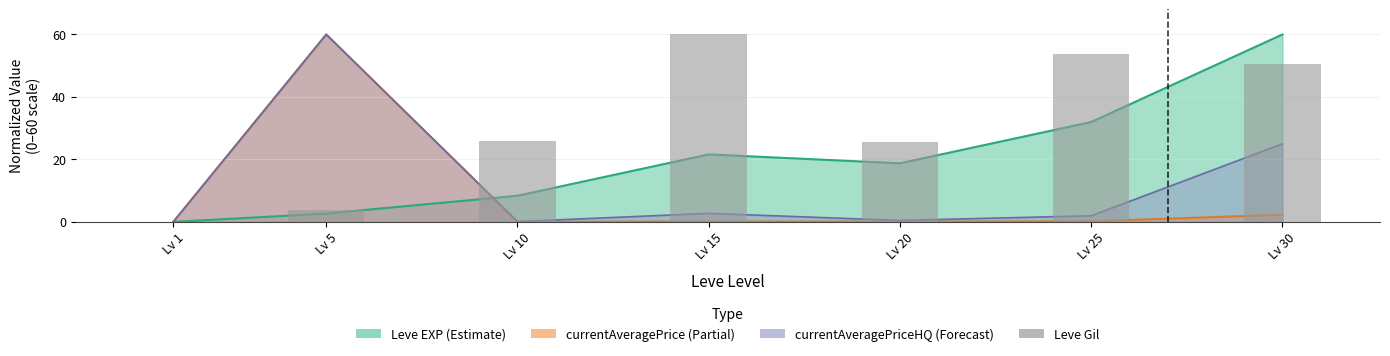

Is it true that the value at Lv 10 is 9.0?

False